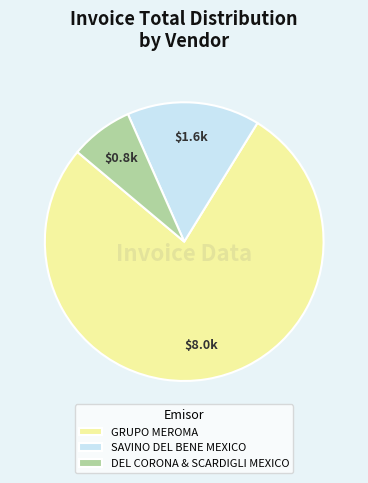

What is the smallest slice in the pie chart?

DEL CORONA & SCARDIGLI MEXICO